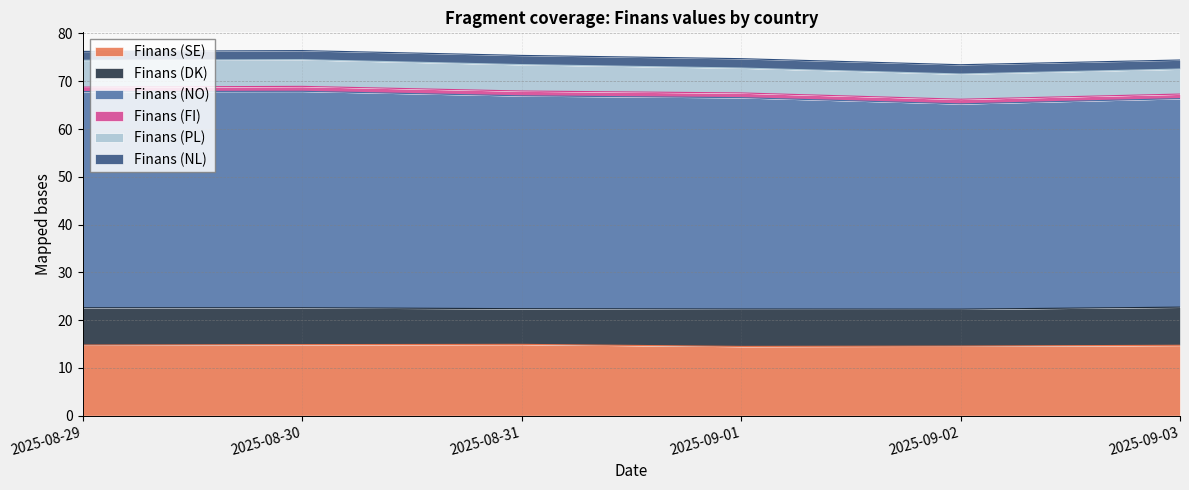

What is the label of the 6th point from the right?

2025-08-29